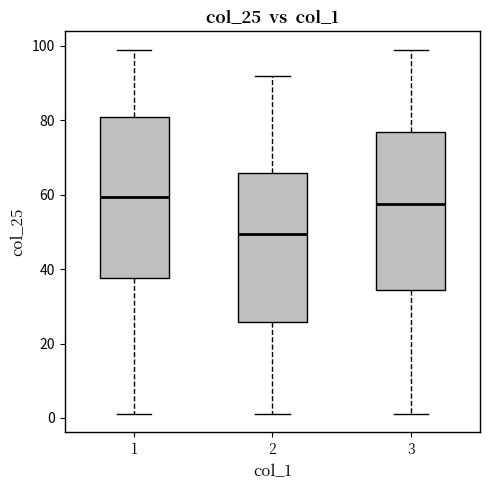

Reading left to right, transcribe this box plot: for each box, give where its median line is, the range the box spans, and where its two whiskers end, as read against the y-axis. The values are not printed on the chart, so give them approximately, as read against the axis.

1: median 60, box 38 to 82, whiskers 2 to 100
2: median 50, box 26 to 66, whiskers 2 to 92
3: median 58, box 34 to 78, whiskers 2 to 100